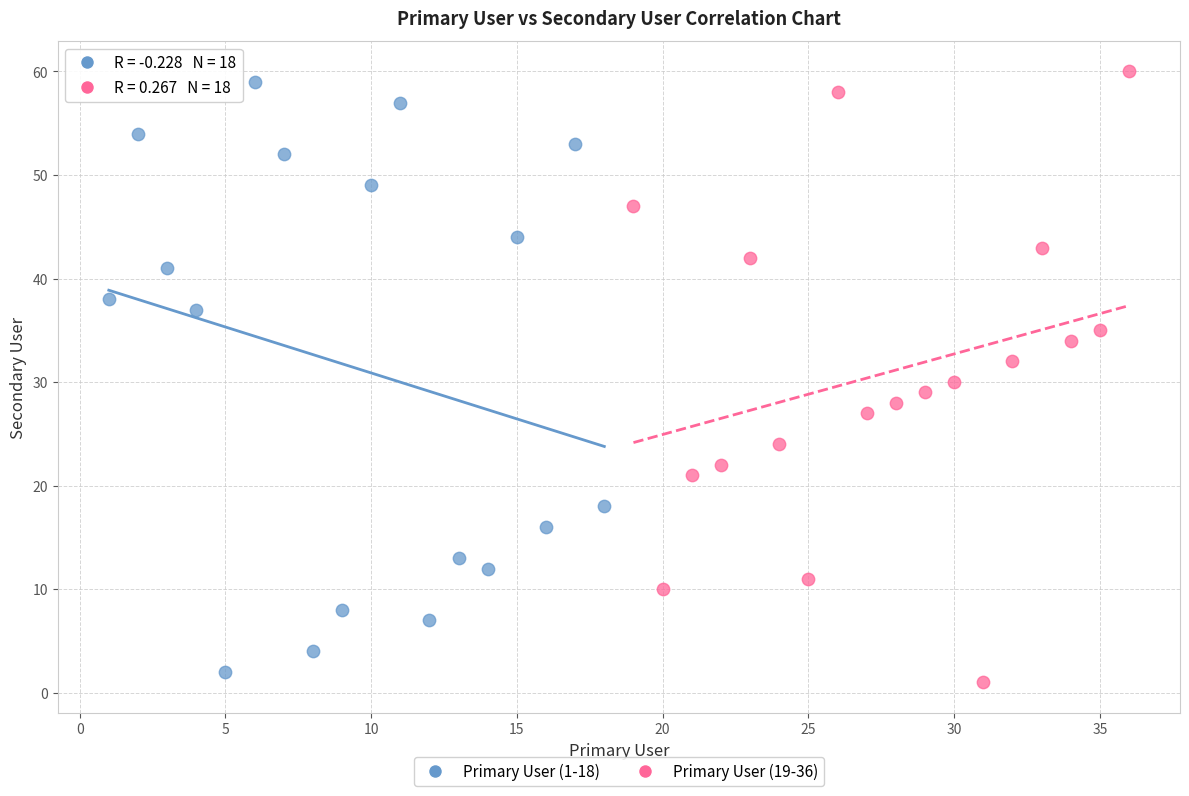

Which series contains the highest Y value?

Primary User (19-36)